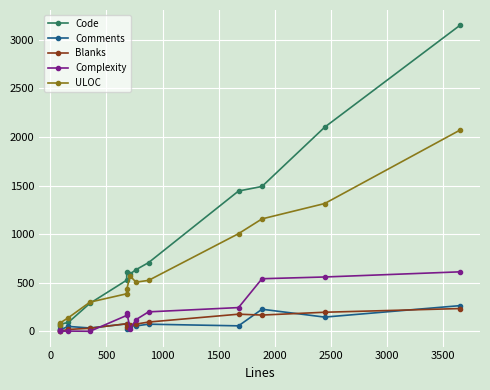

What is the maximum value for Complexity?

612